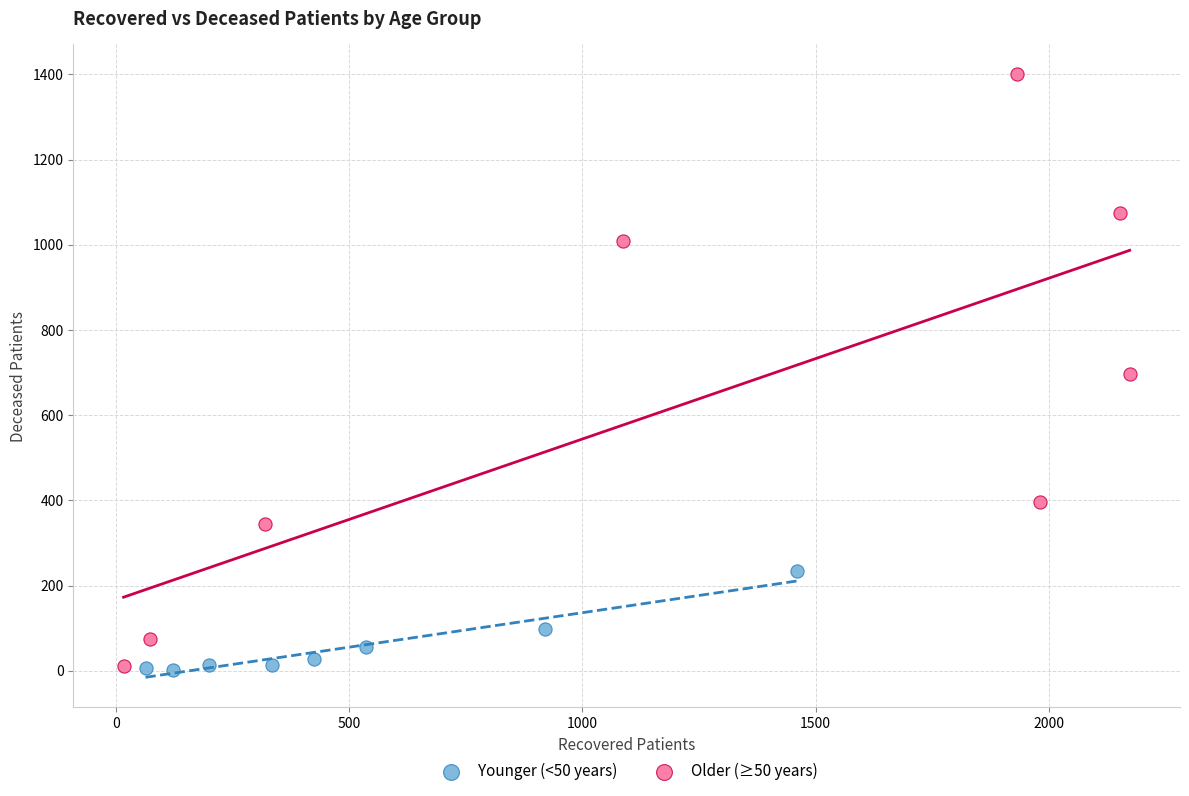

Which series contains the highest Y value?

Older (≥50 years)